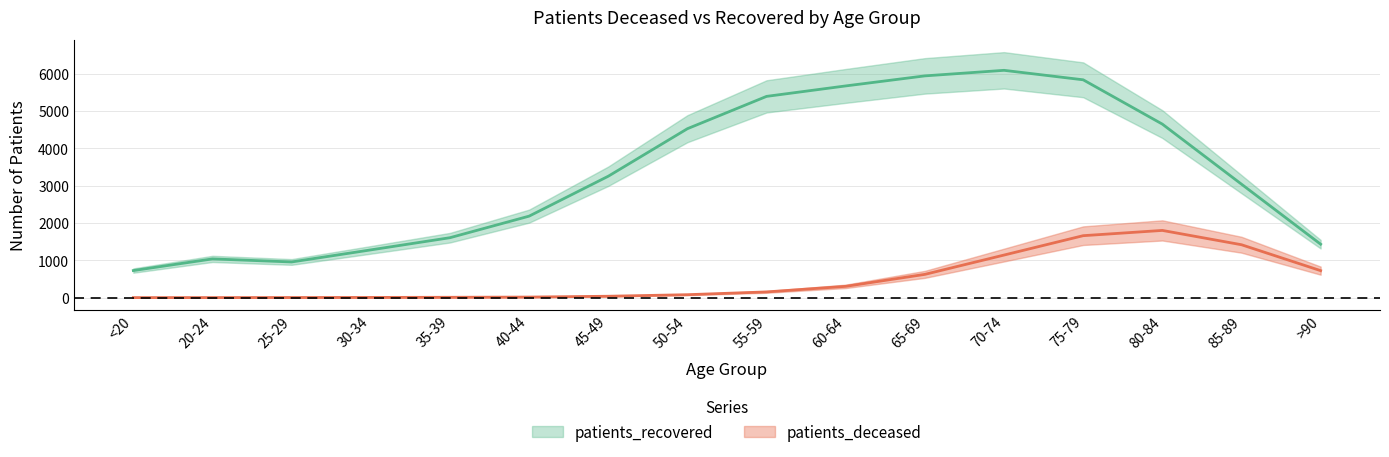

At <20, list the series in order from largest to smallest.

patients_recovered, patients_deceased